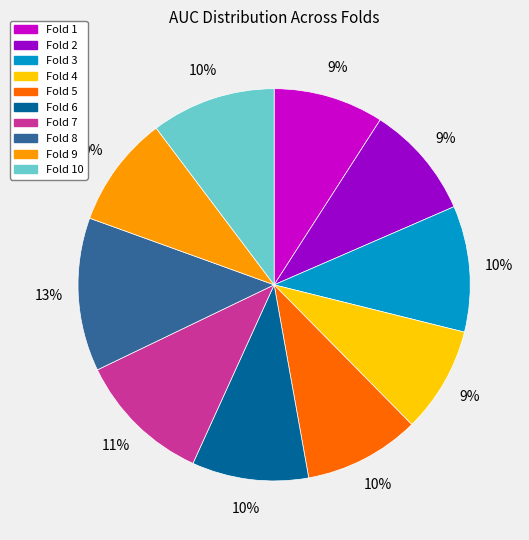

How many slices are in this pie chart?

10